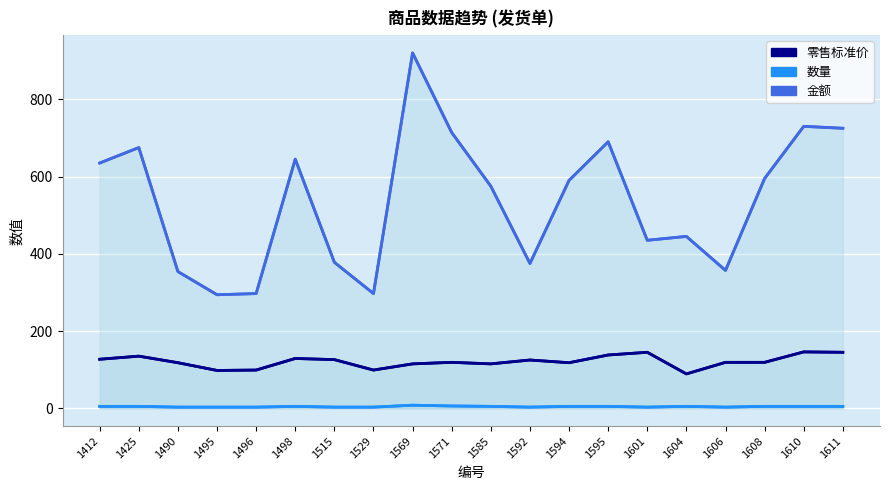

True or false: 金额 and 零售标准价 intersect in this chart.

False